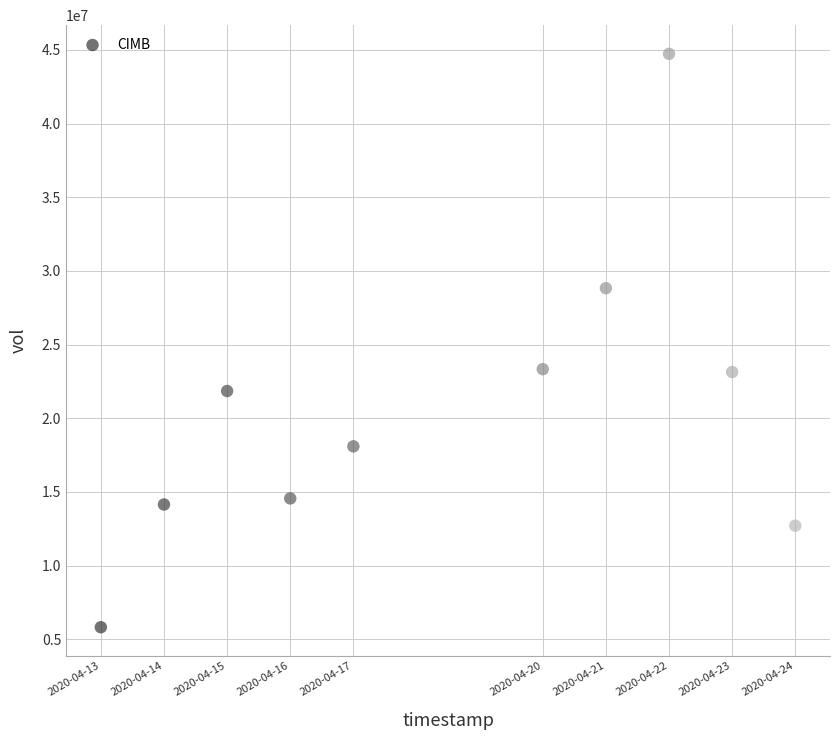

What is the range of Y values (max minus min)?

38922400